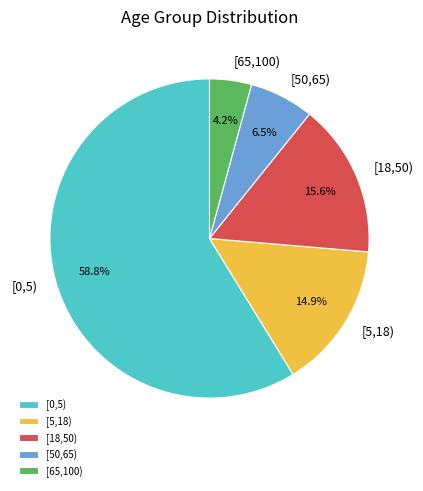

What percentage is NOT represented by [18,50)?

84.4%